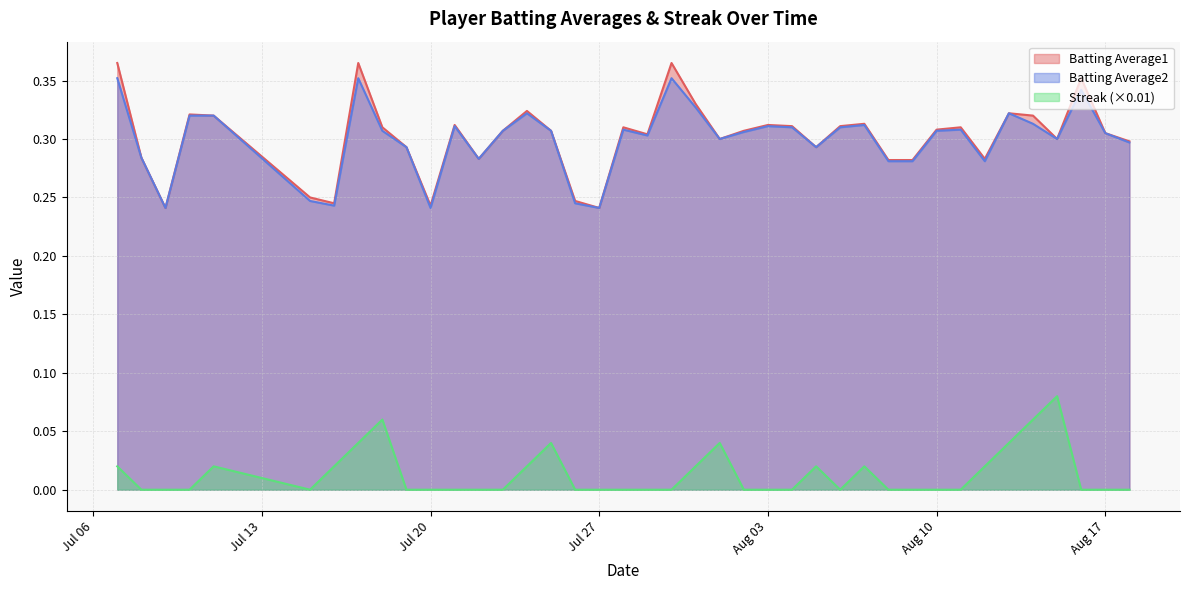

Which series has the widest spread of values?

Batting Average1